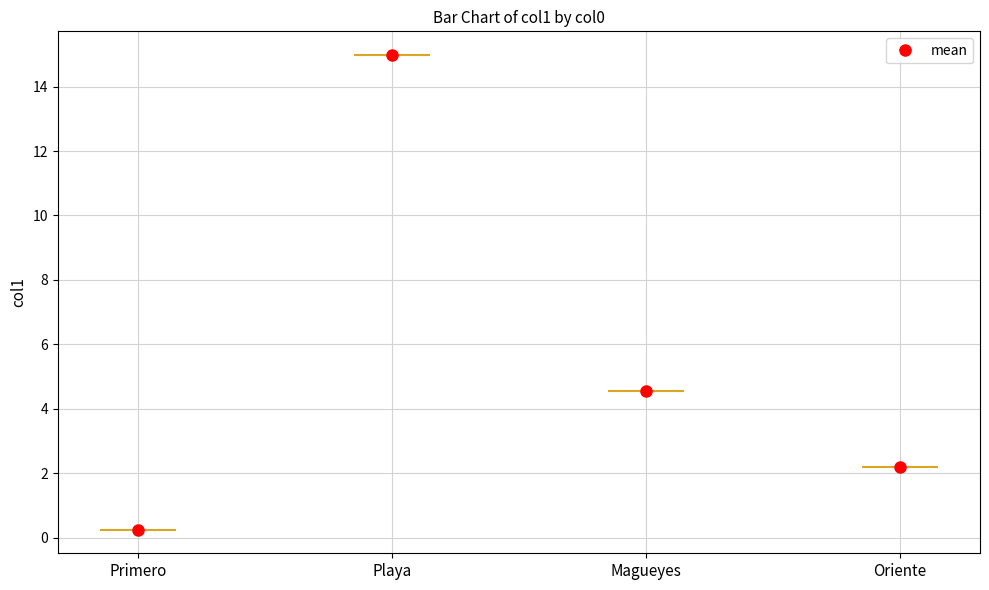

Does the chart contain stacked bars?

No